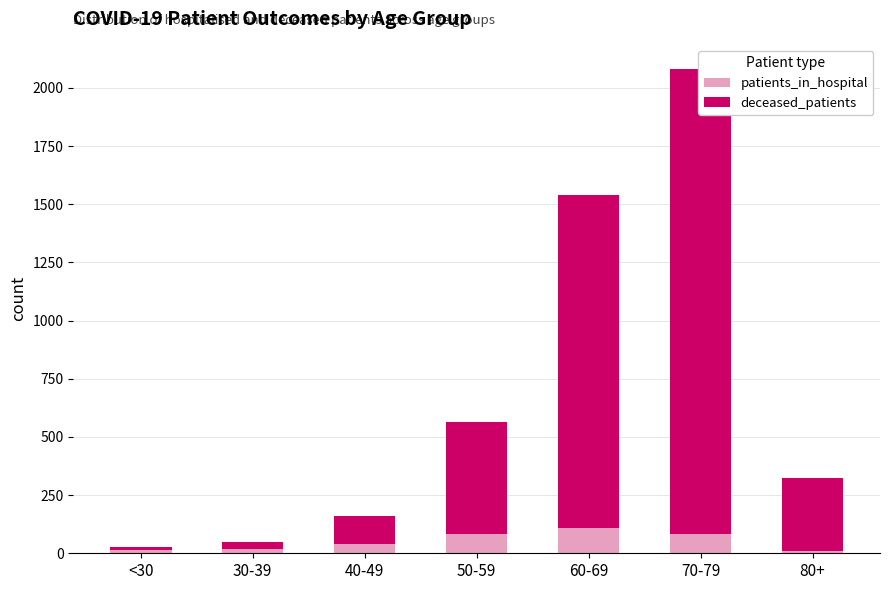

What is the difference between the deceased_patients values at 70-79 and 40-49?

1884